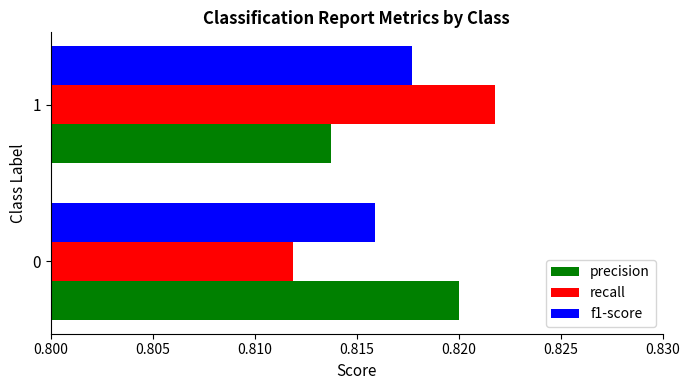

Which series has the largest range (max minus min)?

recall